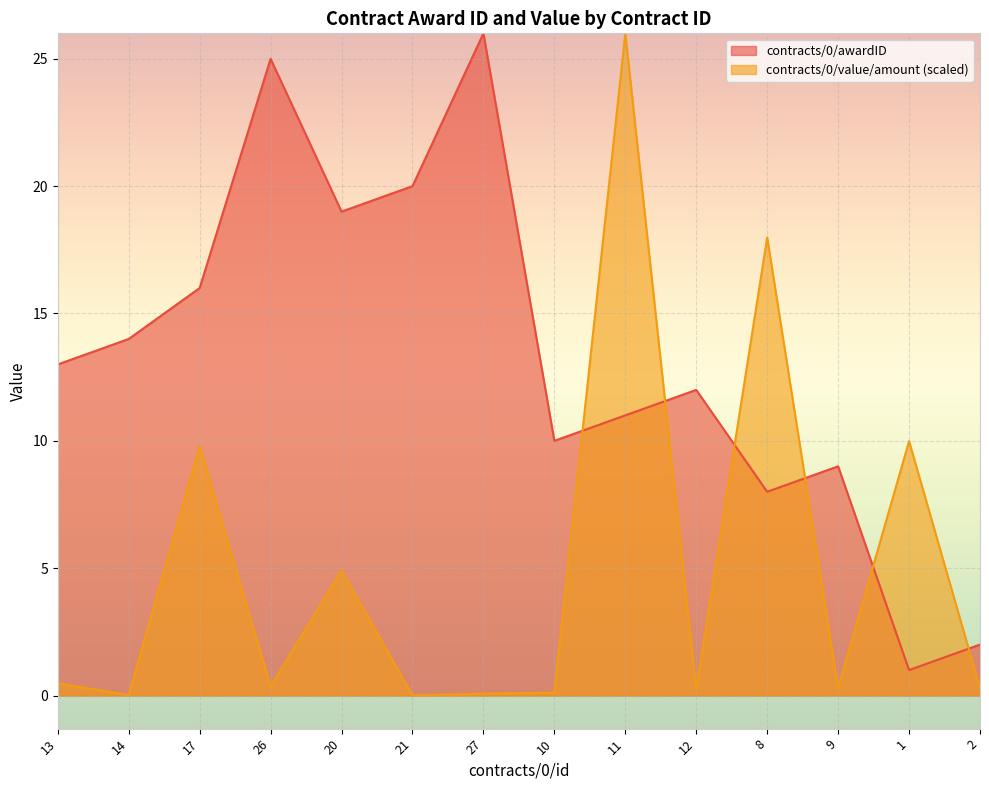

What is the value of the contracts/0/value/amount point at the 4th from the left?

0.4